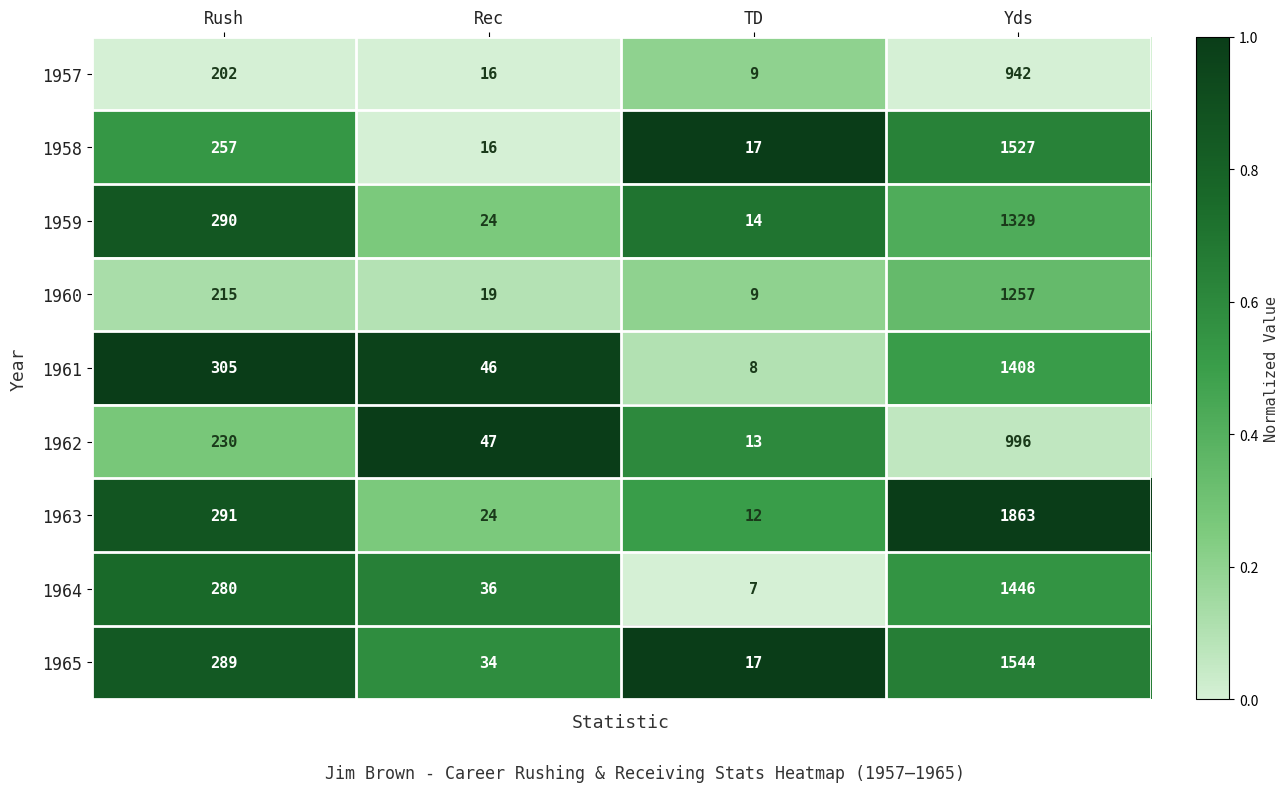

At which label does 1960 reach its minimum?

TD